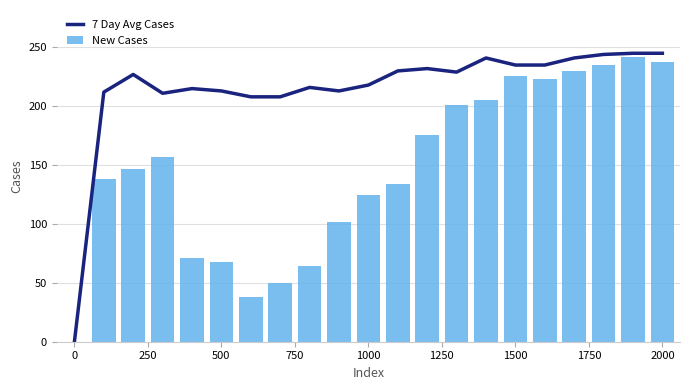

What is the sum of all New Cases values?

3070